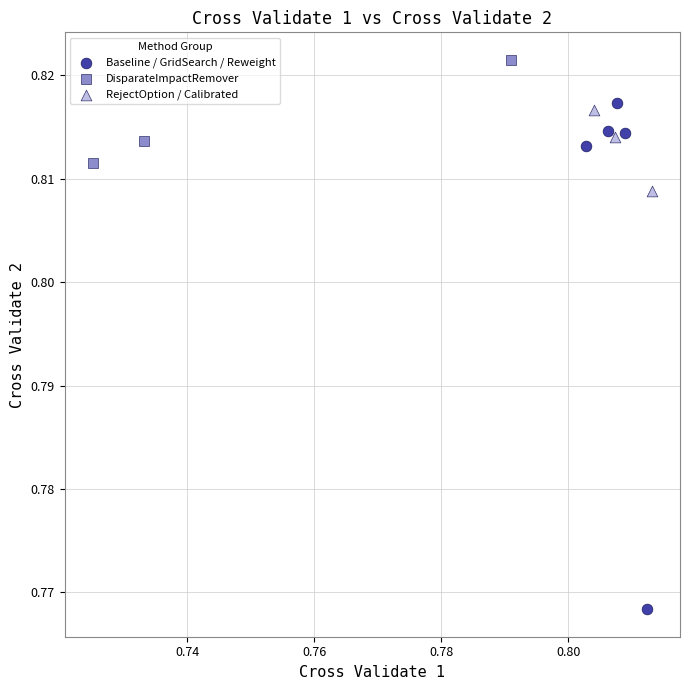

Which series has the widest spread of Y values?

Baseline / GridSearch / Reweight